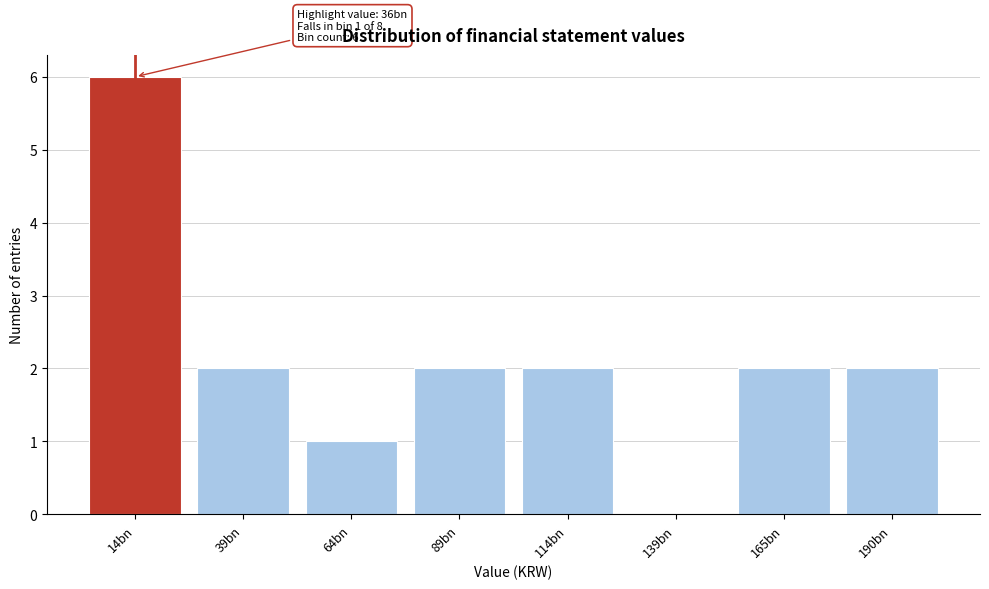

Reading left to right, transcribe all the data shown in this chart.

14bn=6	39bn=2	64bn=1	89bn=2	114bn=2	139bn=0	165bn=2	190bn=2